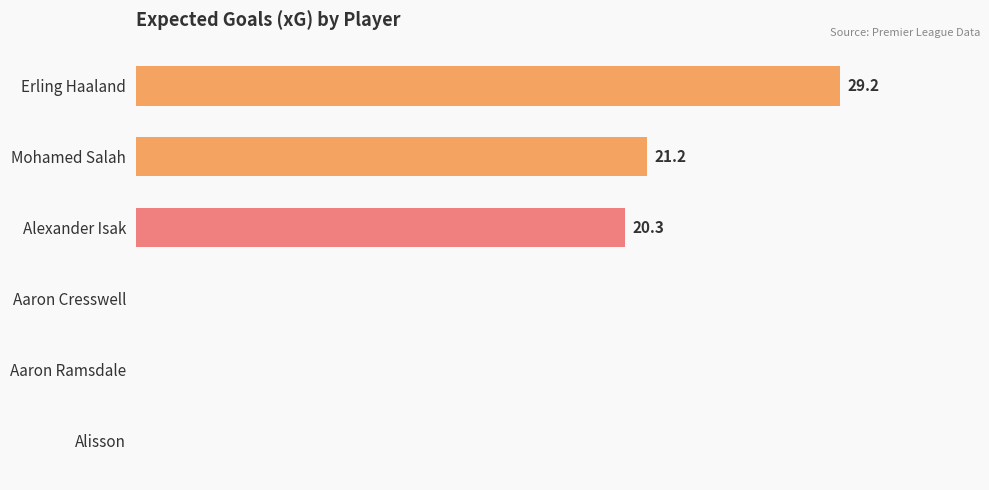

Between Mohamed Salah and Alexander Isak, which is larger?

Mohamed Salah